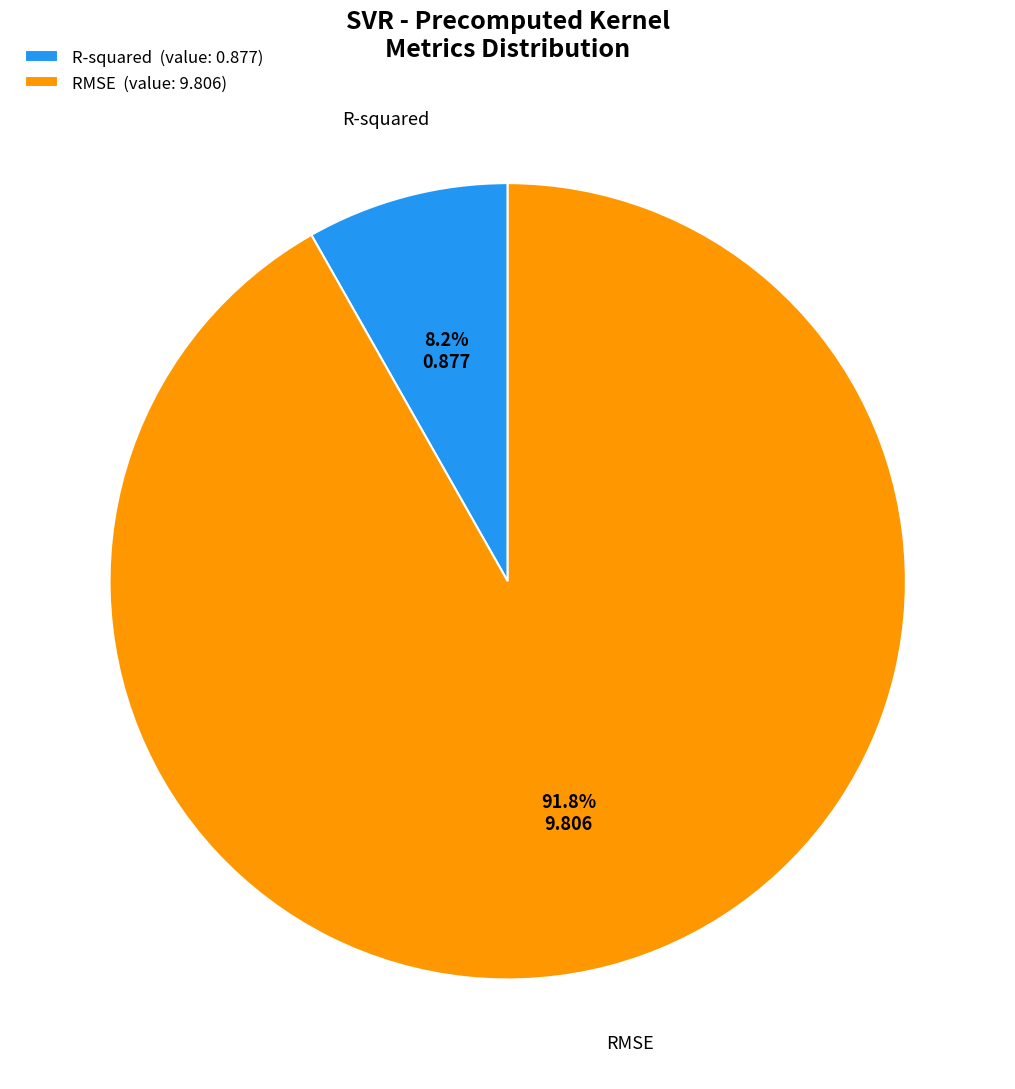

To the nearest percent, what is the difference between the largest and smallest slice percentages?

84%